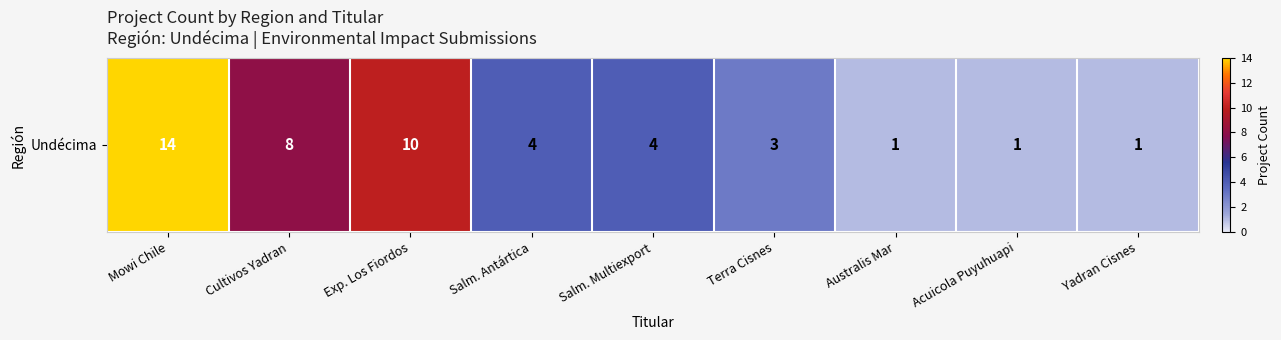

What is the maximum value shown in the chart?

14